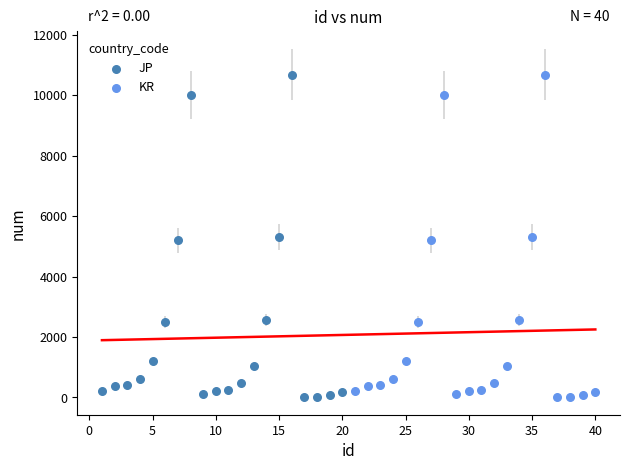

What are all the series names shown in the legend?

JP, KR